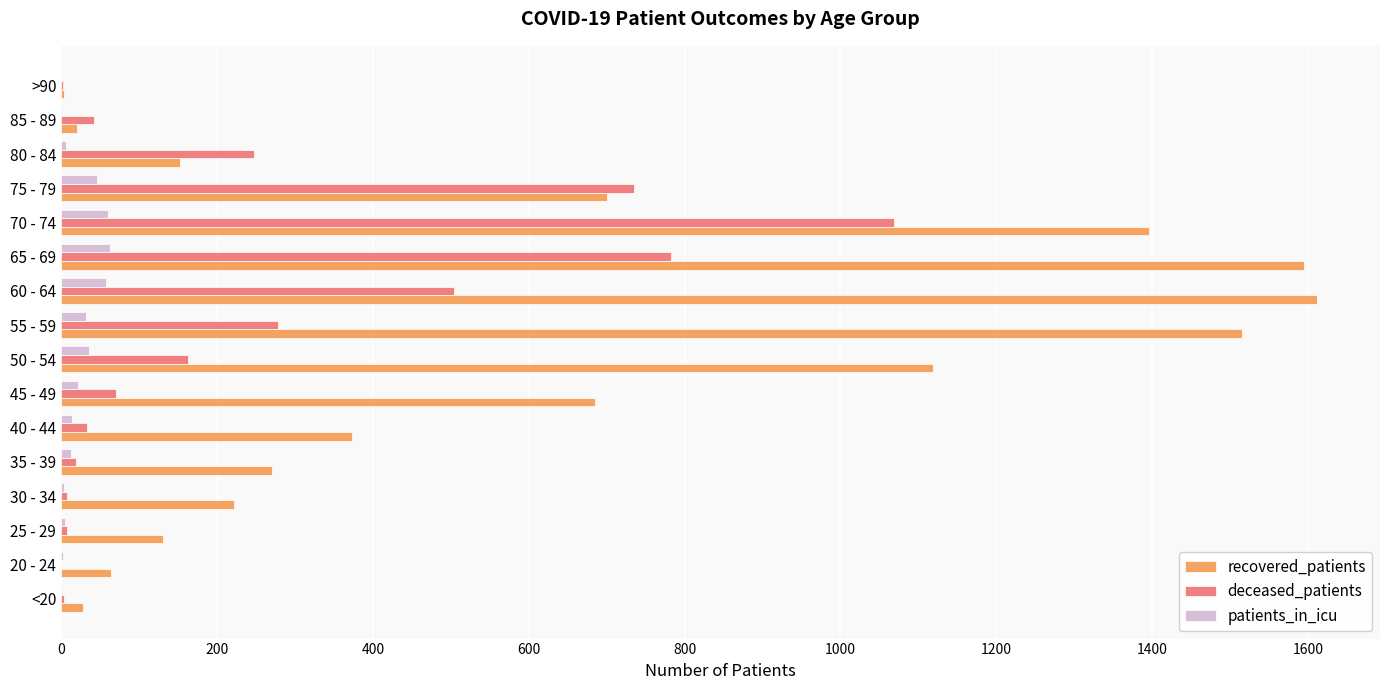

The value of deceased_patients at 60 - 64 is 504. True or false?

True